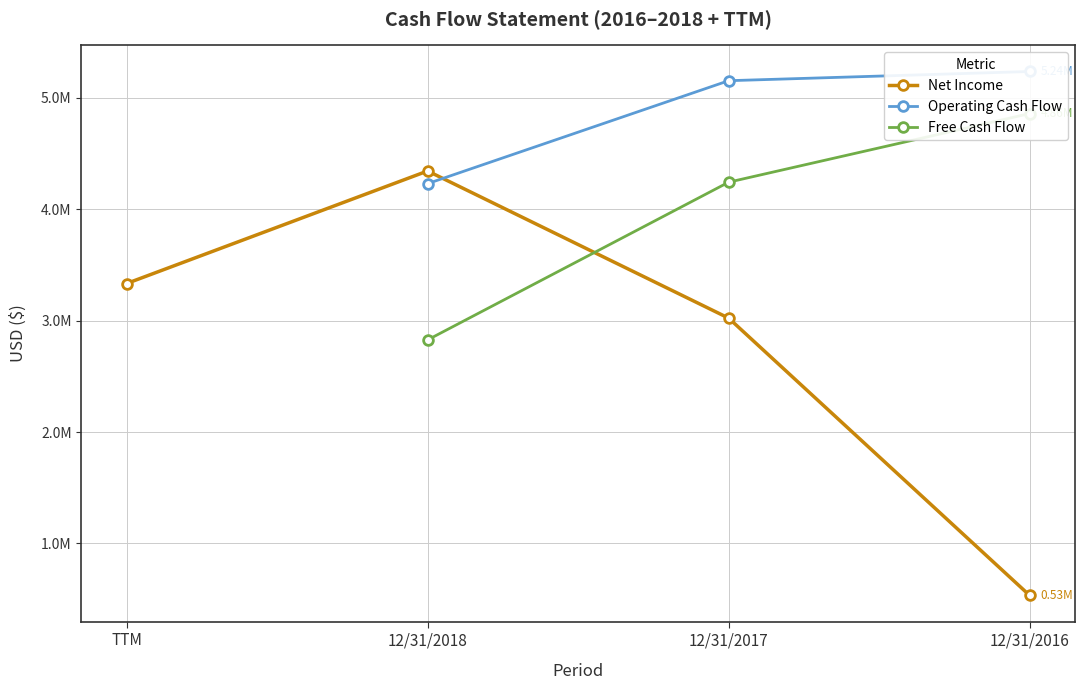

Is this an area chart (filled region under the line)?

No